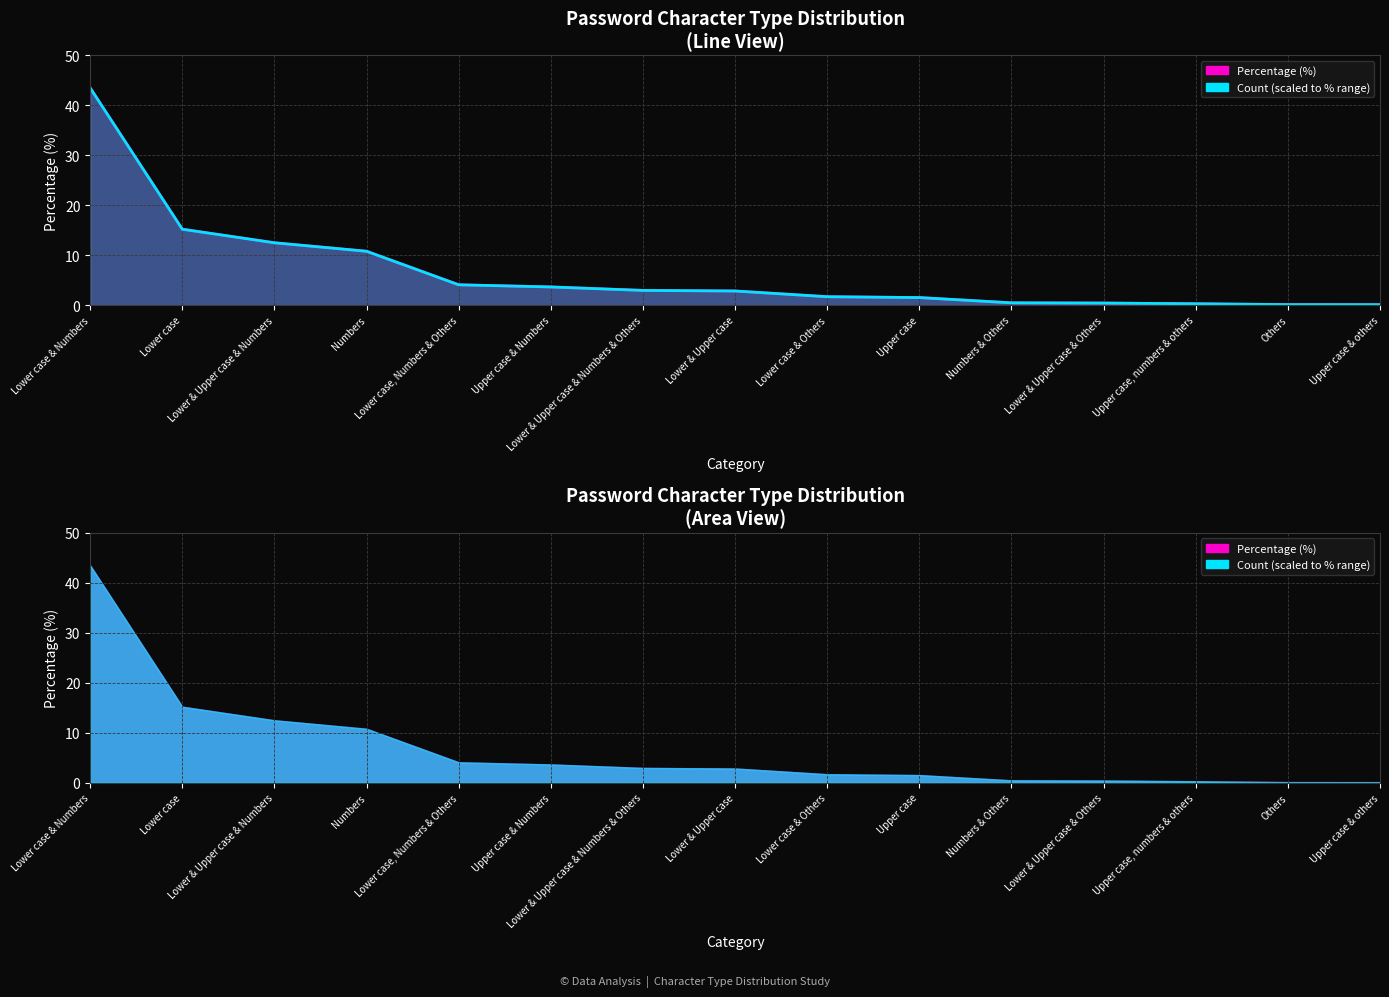

At Lower & Upper case & Others, list the series in order from smallest to largest.

Count, Pcnt